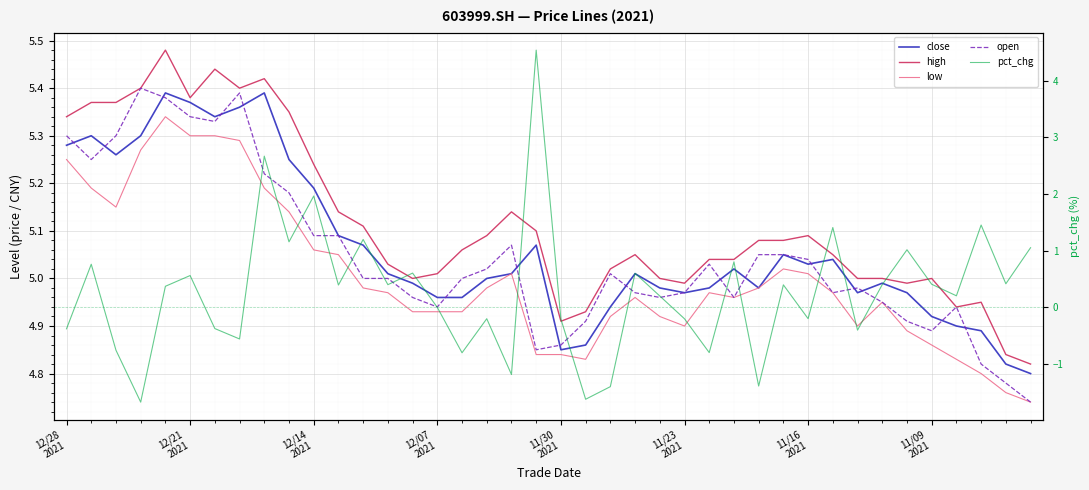

What is the sum of the pct_chg values at 23 and 11/30
2021?

1.0